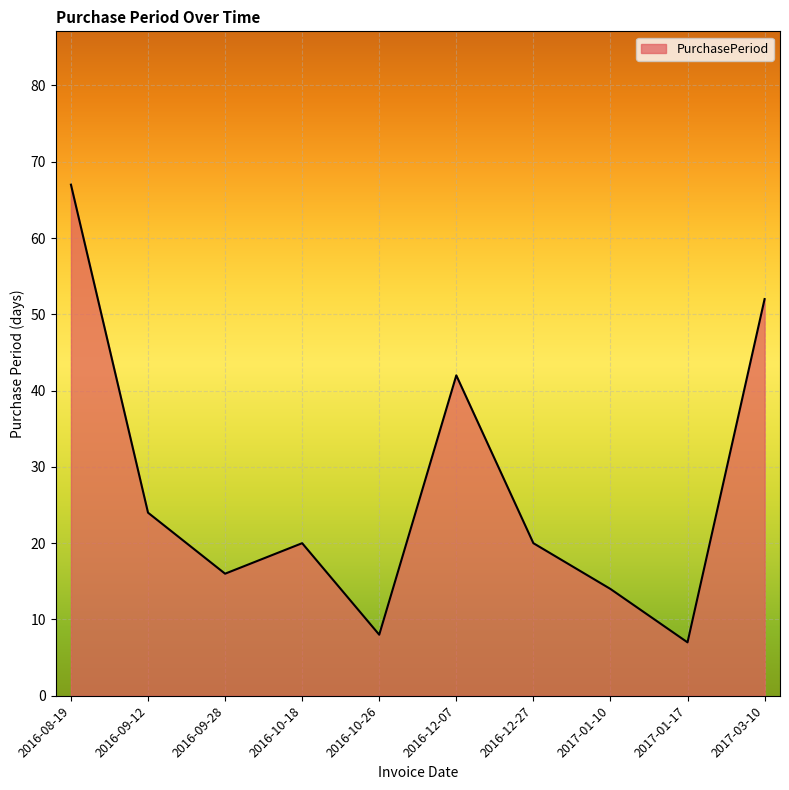

Where does the data first go above 20?

2016-08-19